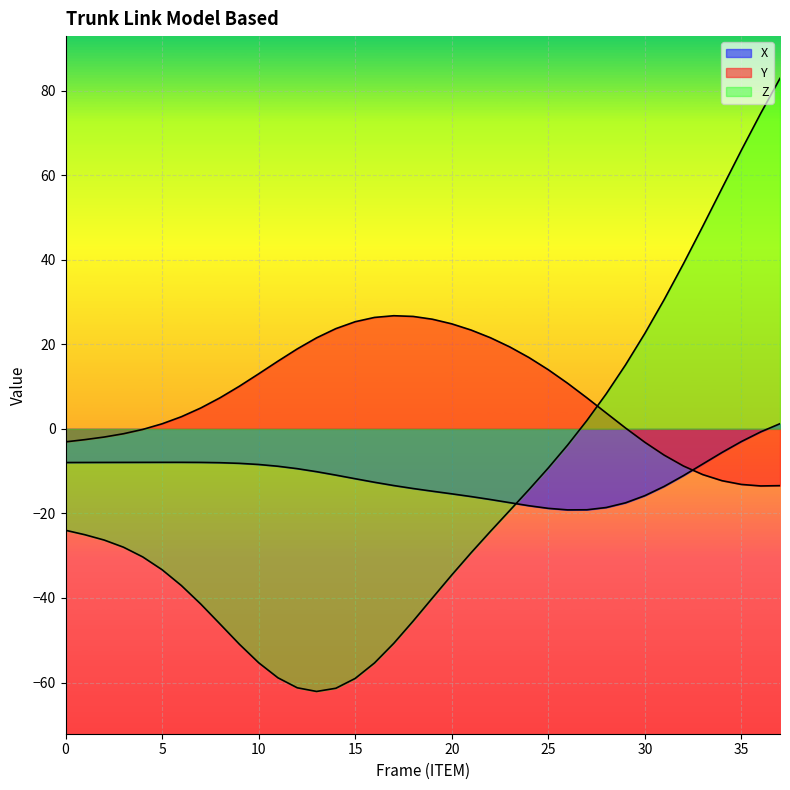

Rank the series by their average value, from lowest to highest.

Z, X, Y